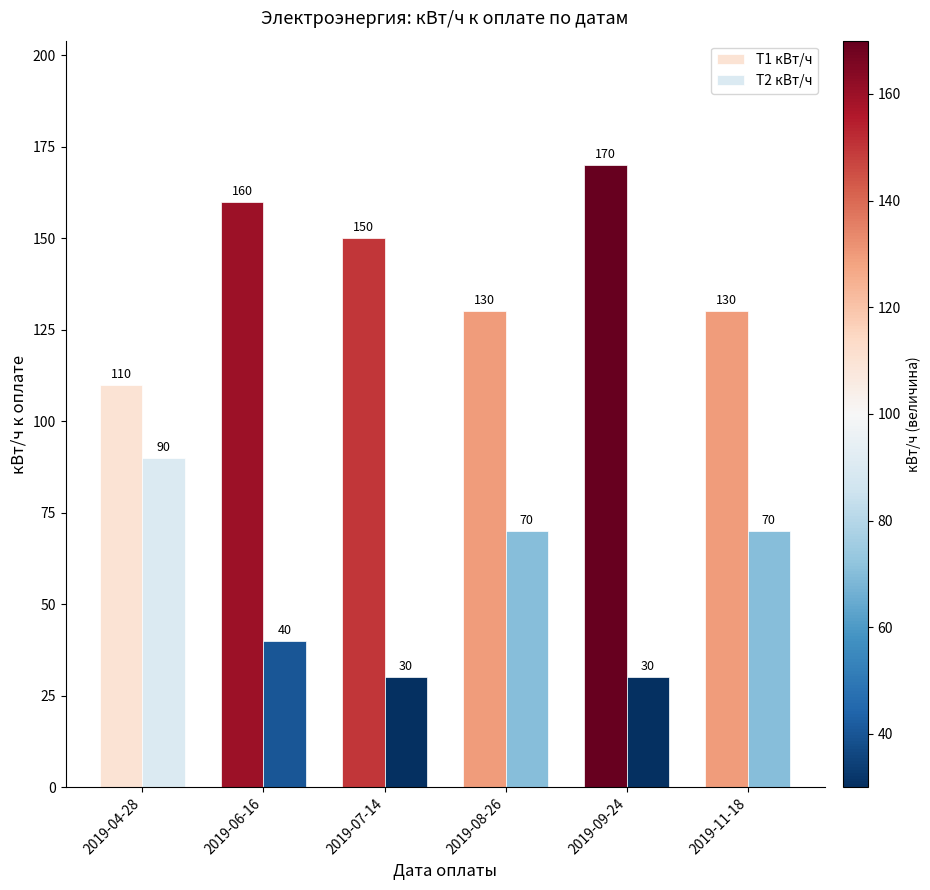

Is the value of Т2 кВт/ч at 2019-08-26 greater than the value of Т1 кВт/ч at 2019-08-26?

No